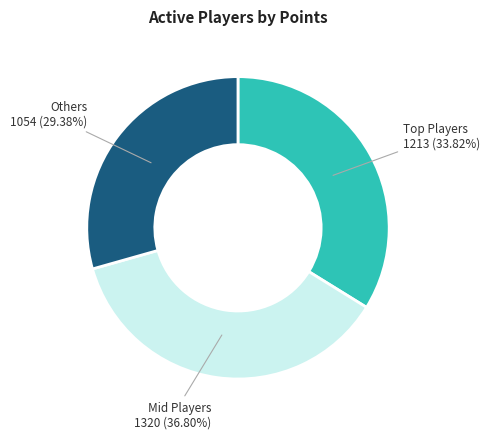

Rank the categories by value from lowest to highest.

Others, Top Players, Mid Players